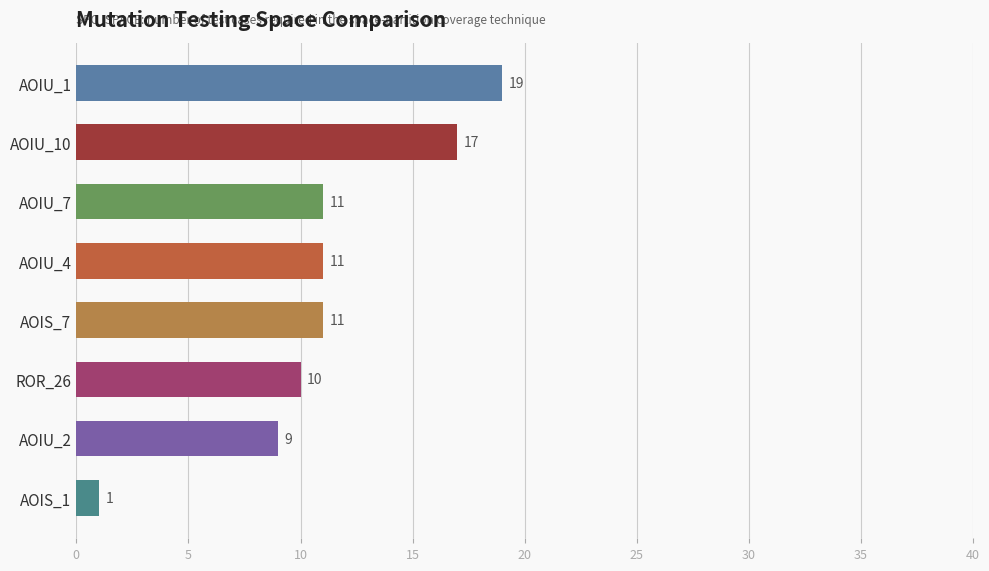

What is the difference between the maximum and second lowest values?

10